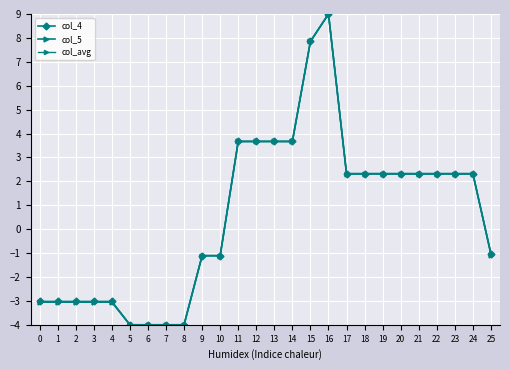

How many data points in col_avg are less than 2?

12